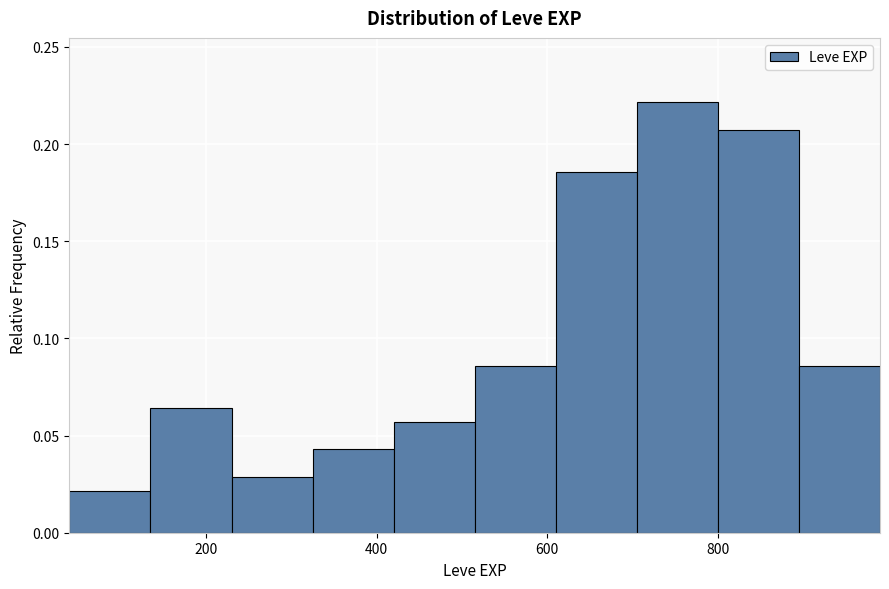

Over which range of the x-axis is the bar tallest?

705 to 800